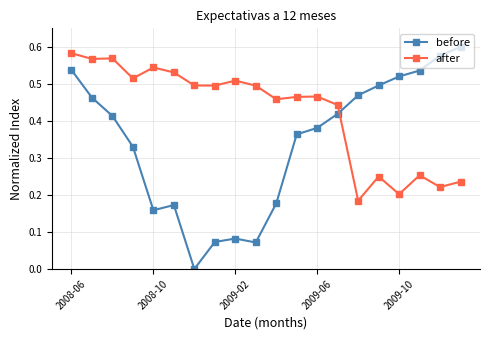

How many interior local valleys does the before series have?

3